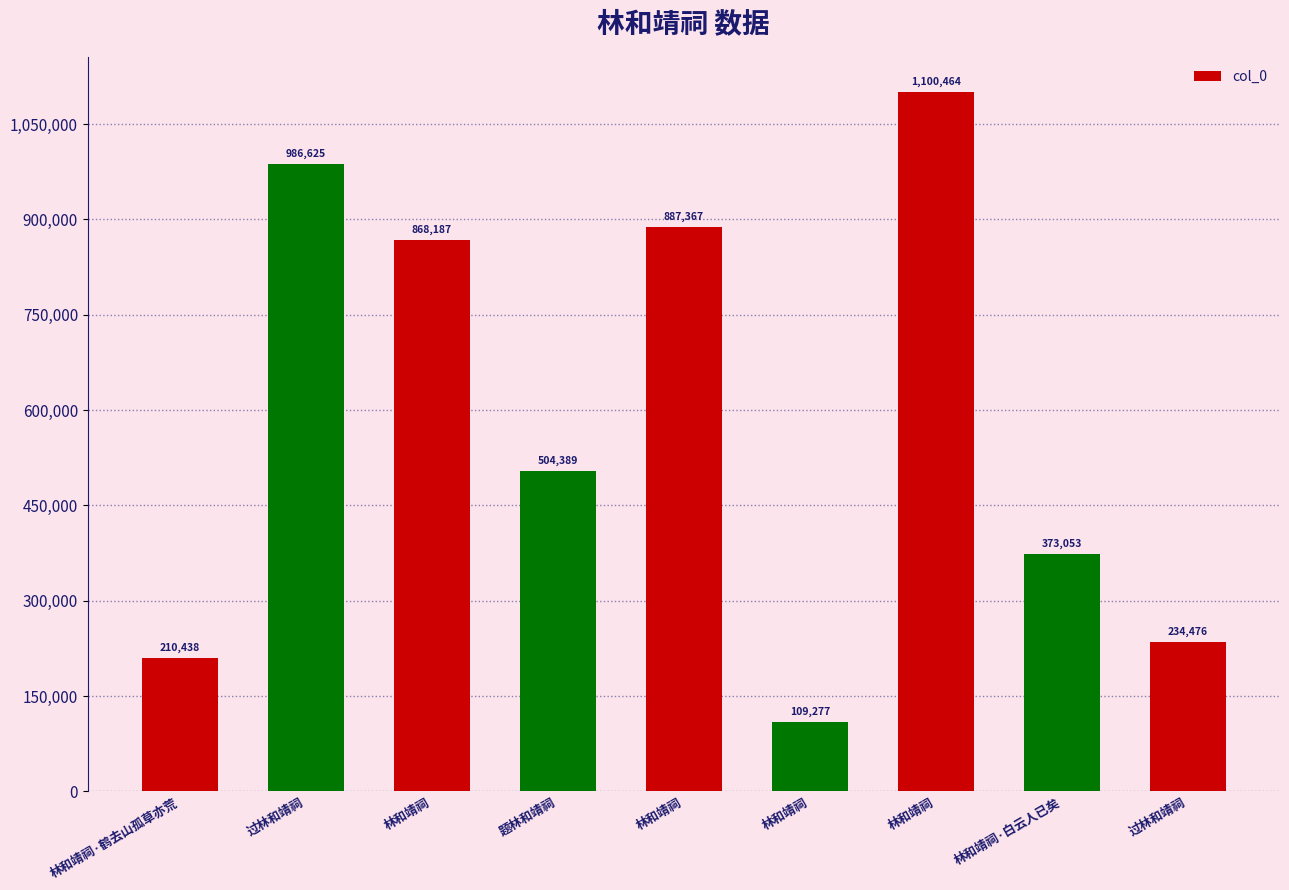

Reading left to right, extract all data points from this chart.

210438	986625	868187	504389	887367	109277	1100464	373053	234476